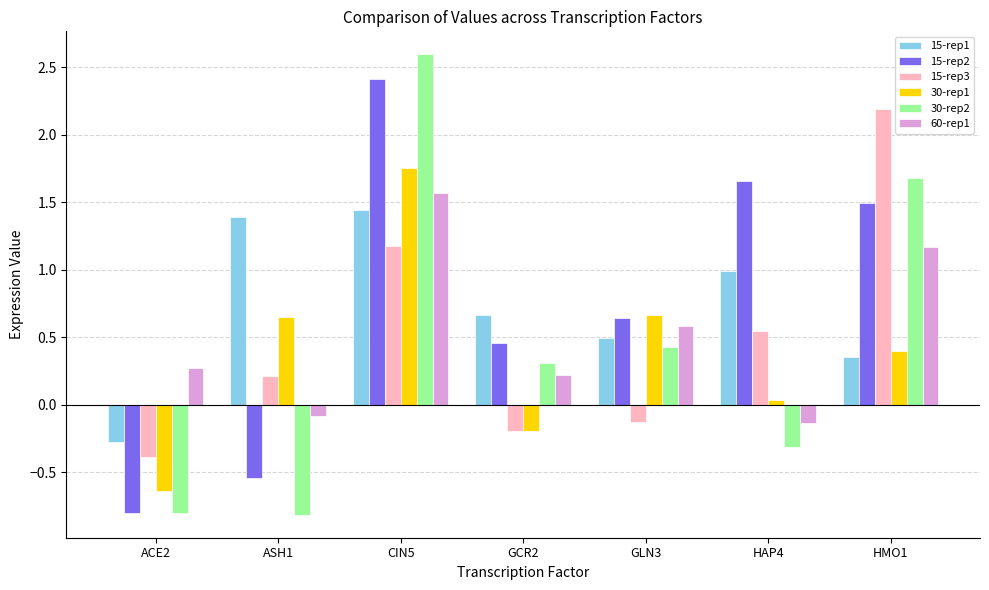

What position from the left is GLN3?

5